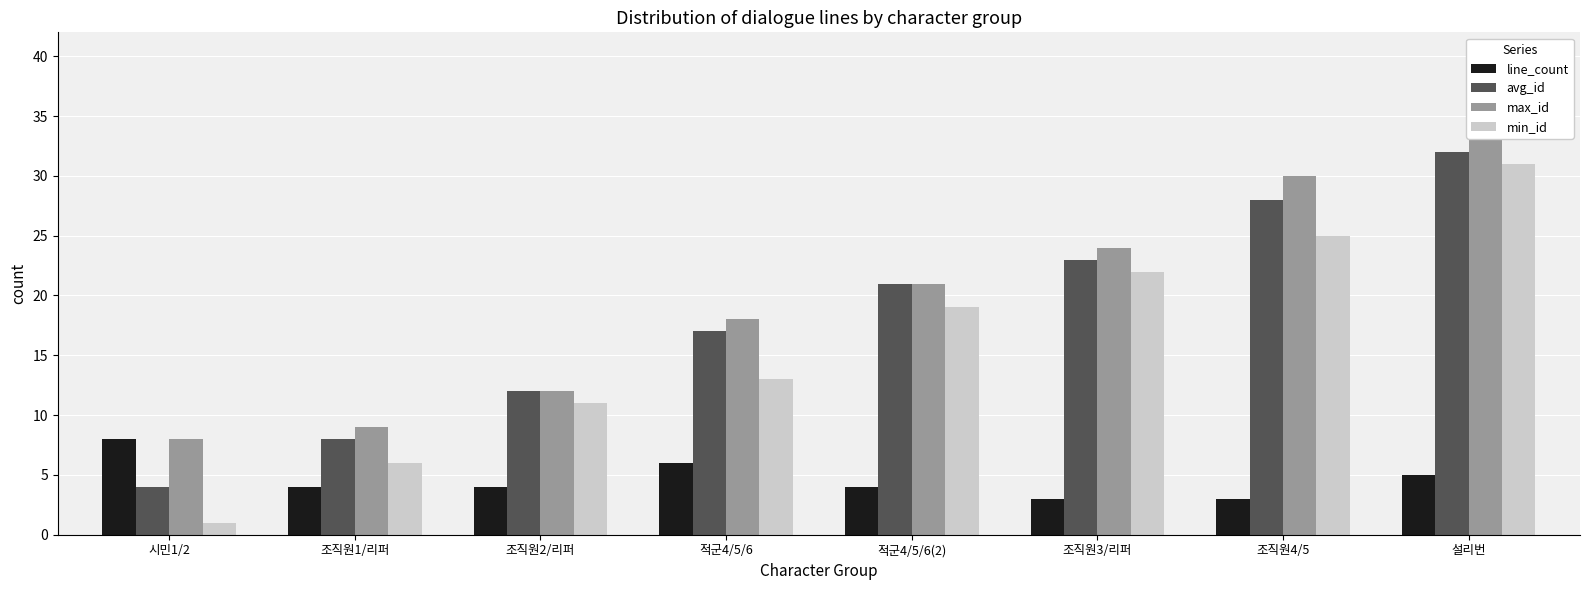

What are all the series names shown in the legend?

line_count, avg_id, max_id, min_id